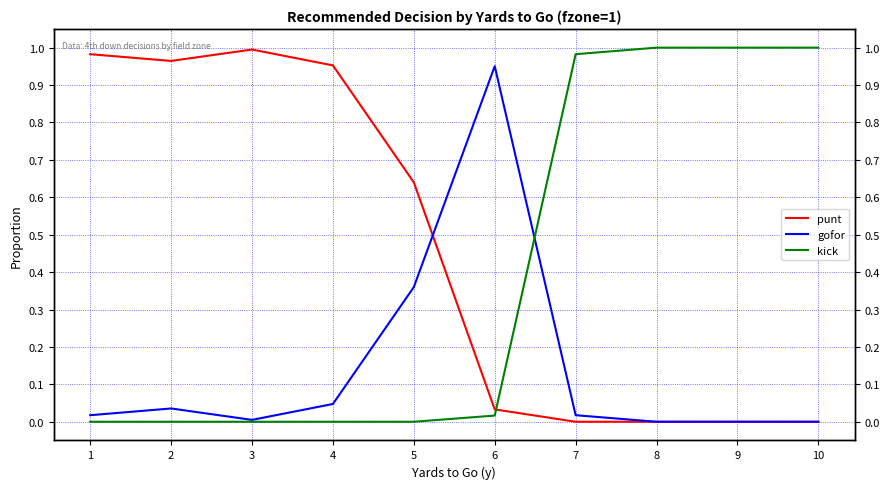

At which category does gofor reach its first local peak?

2